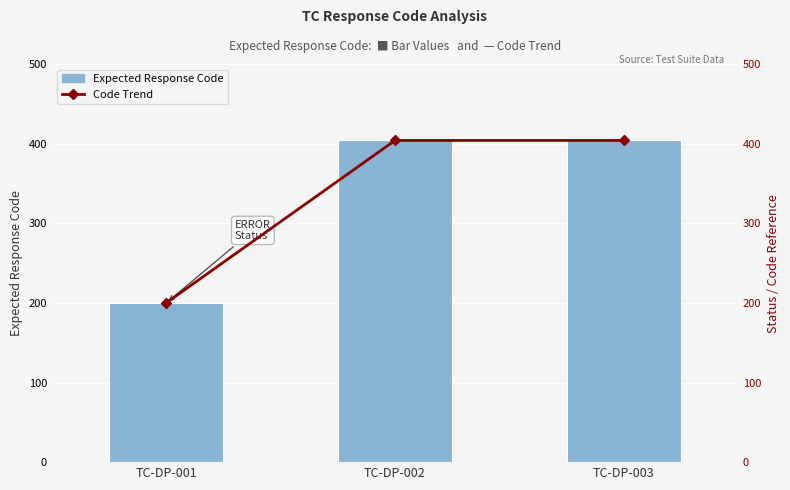

What is the difference between the maximum and minimum values in the Actual/Expected Code Trend series?

204